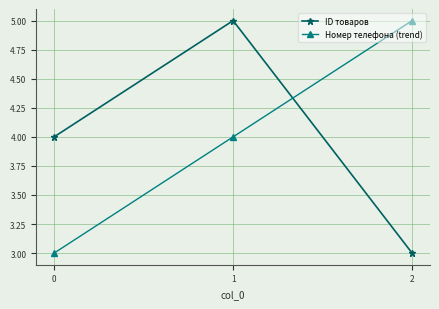

Between 0 and 2, which series saw the biggest shift?

Номер телефона (trend)